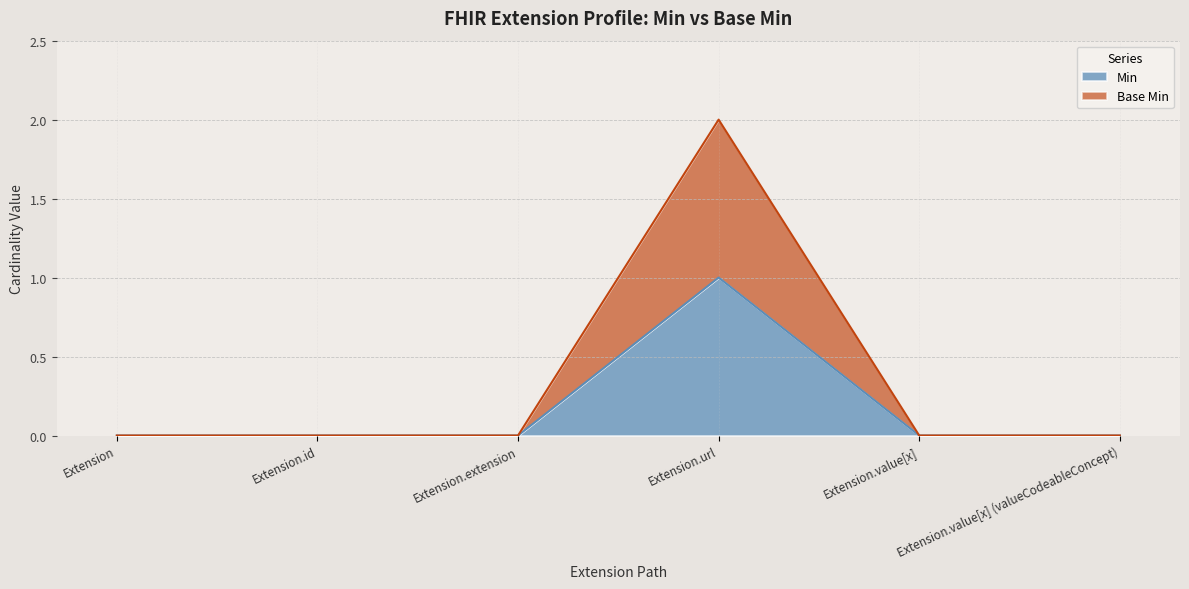

Reading left to right, extract all data points from this chart.

Min: 0	0	0	1	0	0
Base Min: 0	0	0	2	0	0